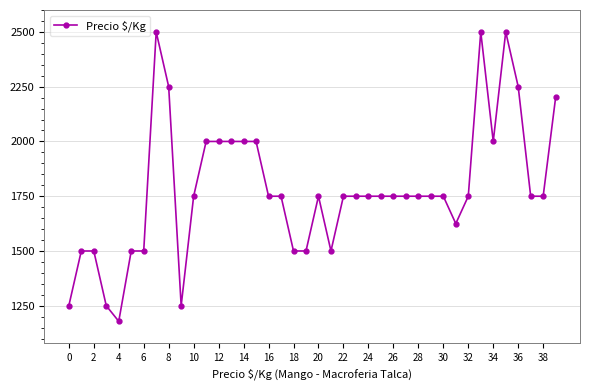

True or false: there are more than 1 points higher than both neighbors.

True